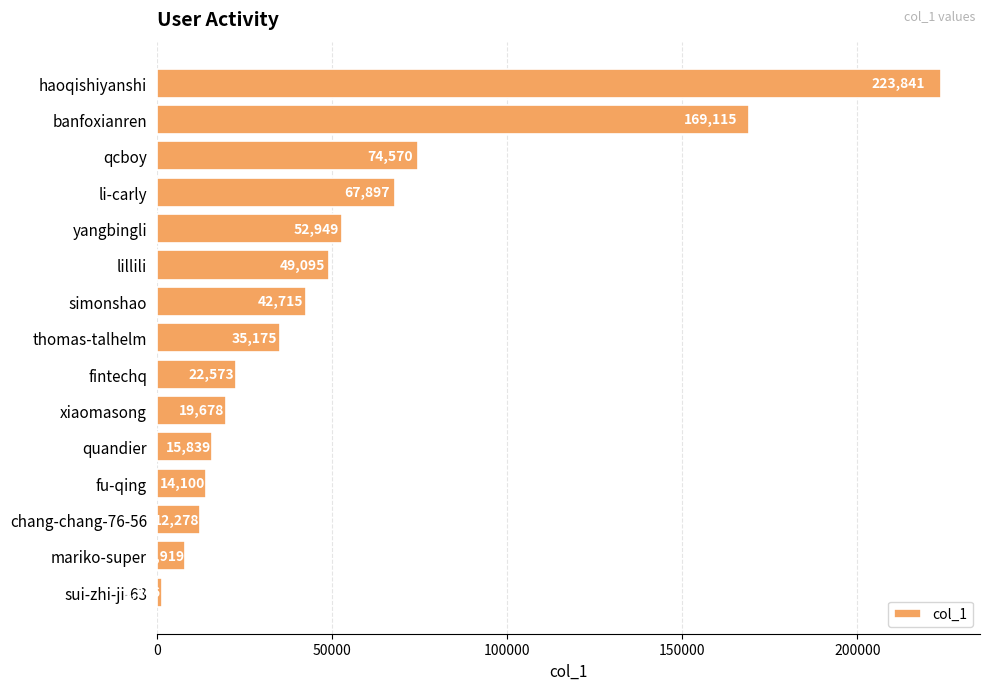

The chart shows a value of 49234 at thomas-talhelm. True or false?

False